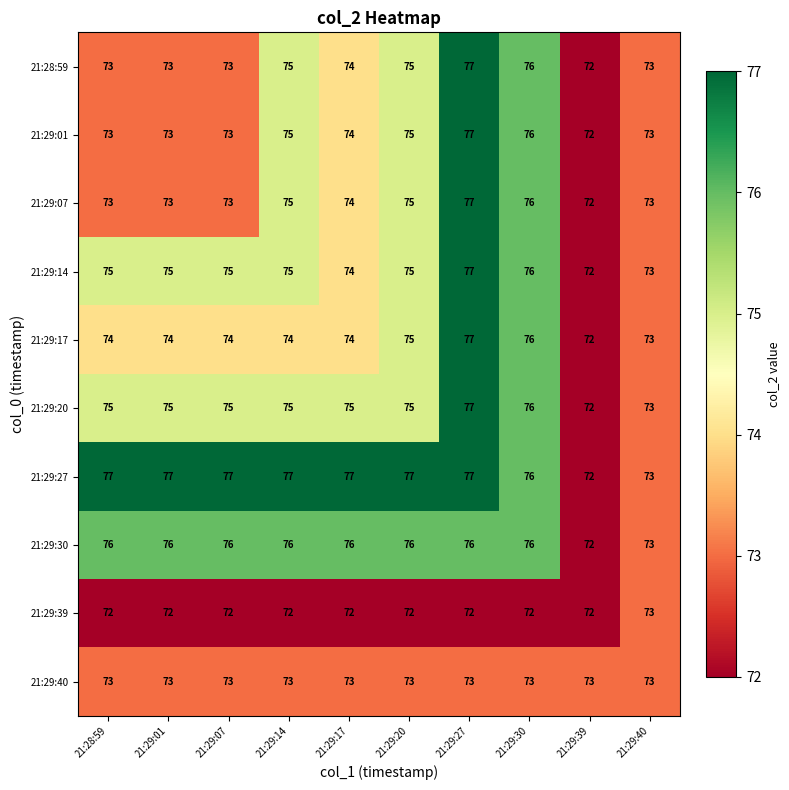

What is the maximum value for 21:29:20?

77